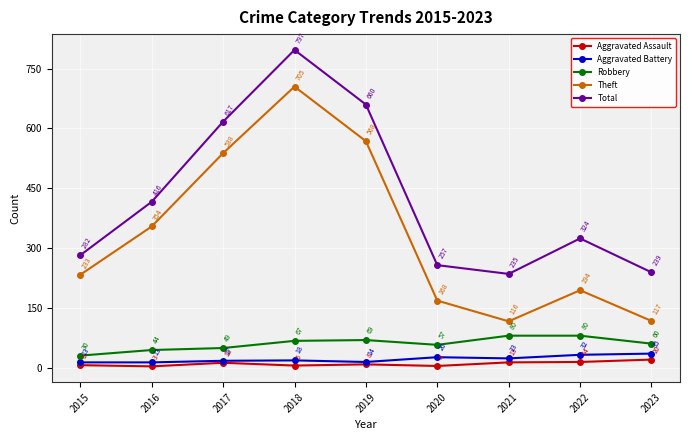

True or false: Robbery and Theft intersect in this chart.

False